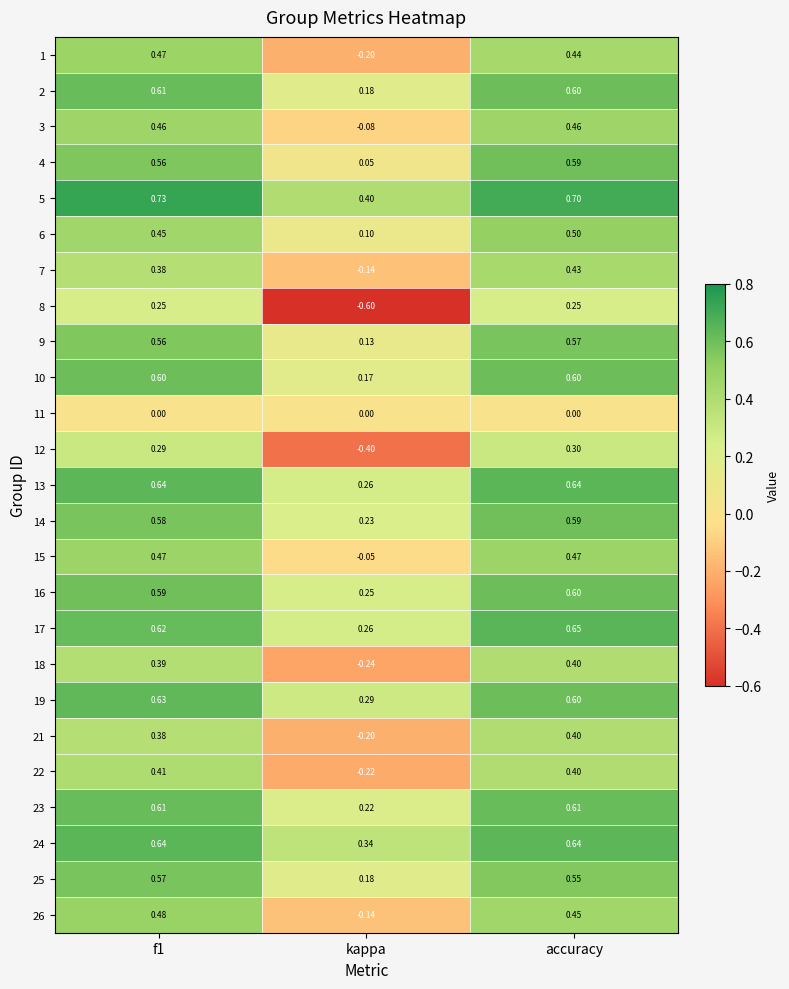

What is the difference between the highest and lowest values at f1?

0.7